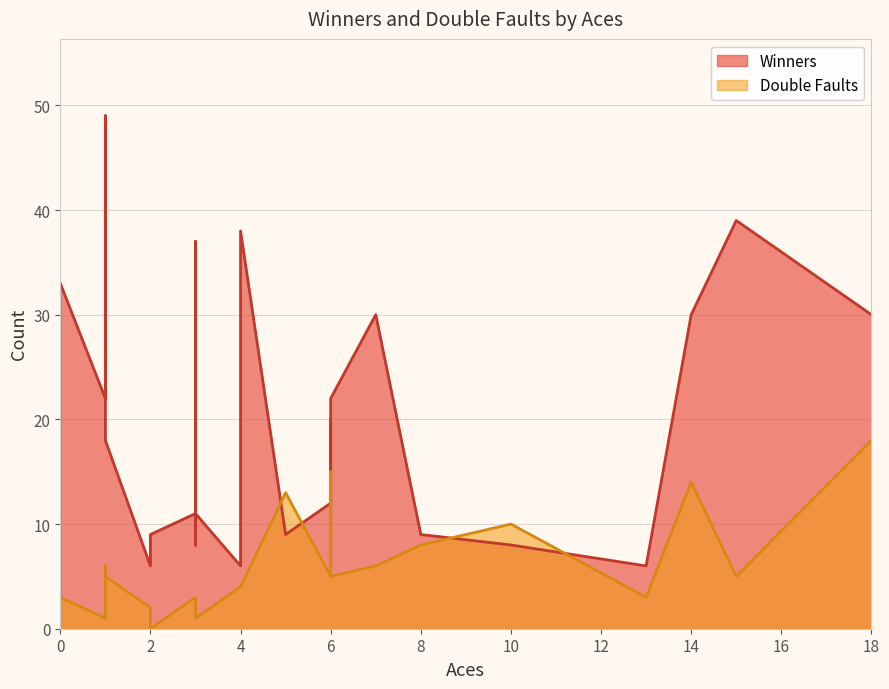

At how many categories does at least one series exceed 39?

1